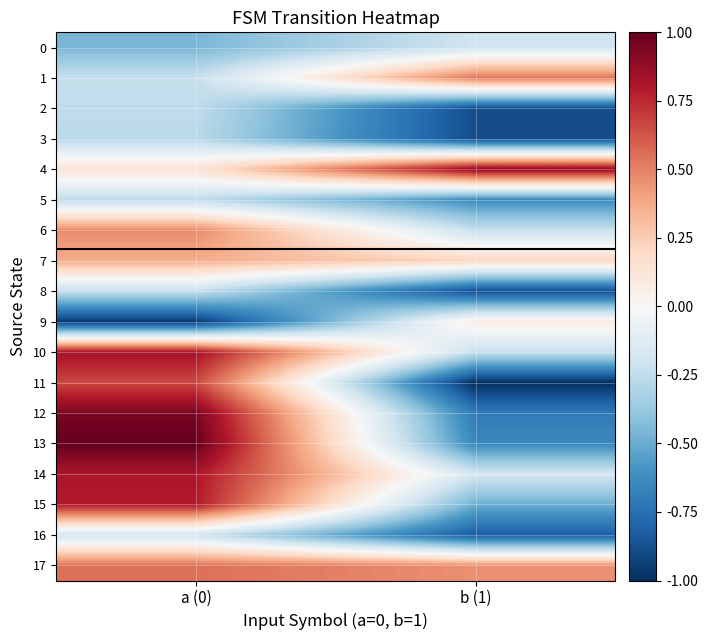

Which series has the largest range (max minus min)?

11